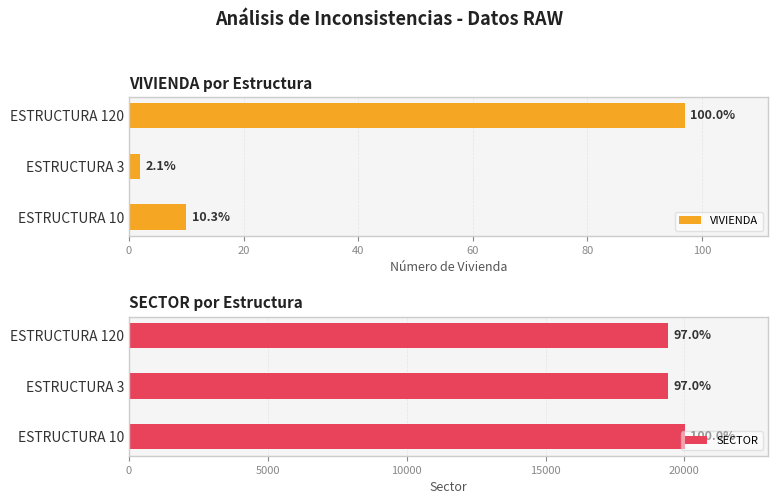

How many groups of bars are there?

3